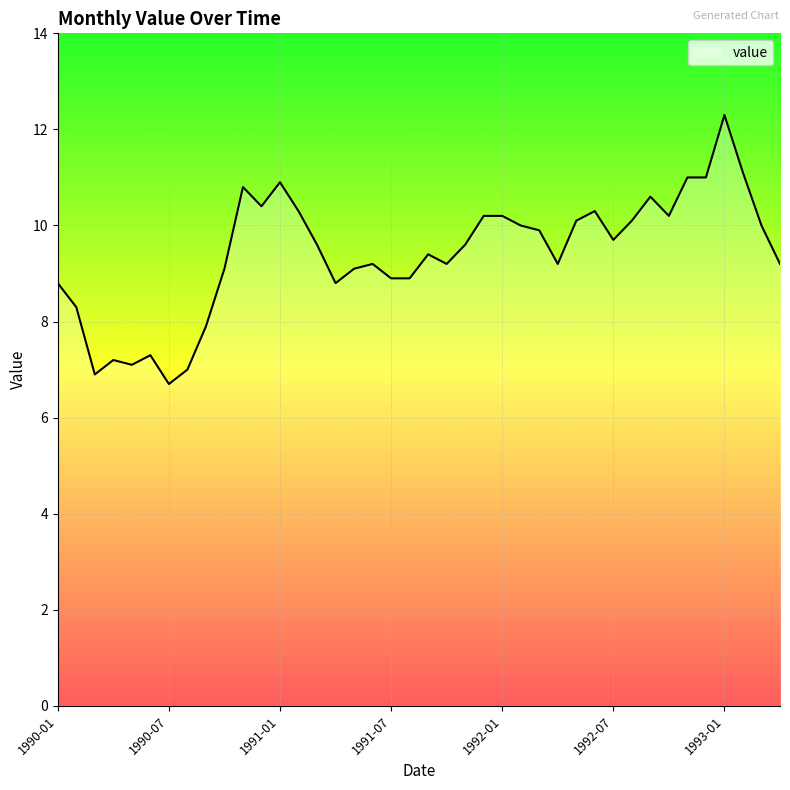

What is the smallest value displayed?

6.7